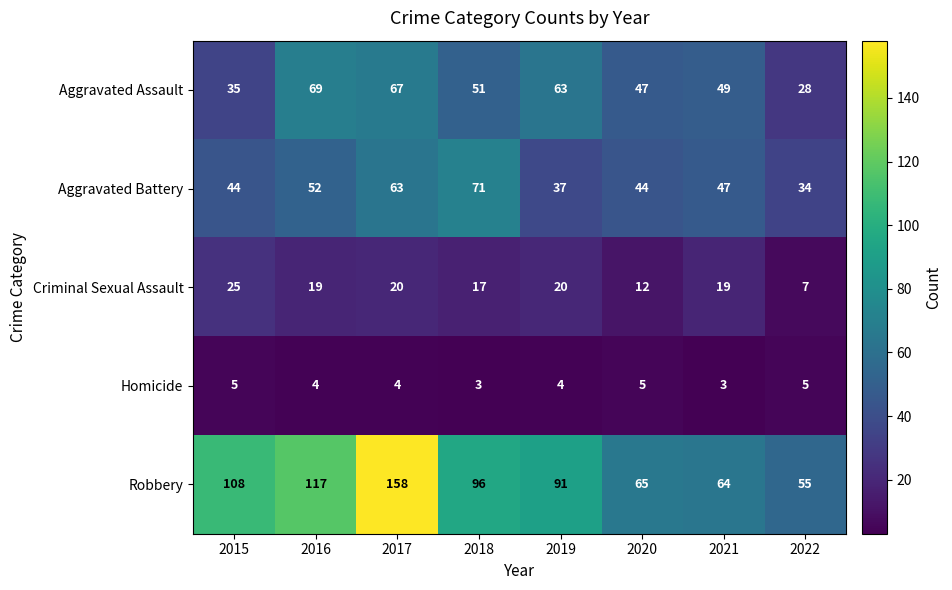

Which label corresponds to the largest value in the chart?

2017